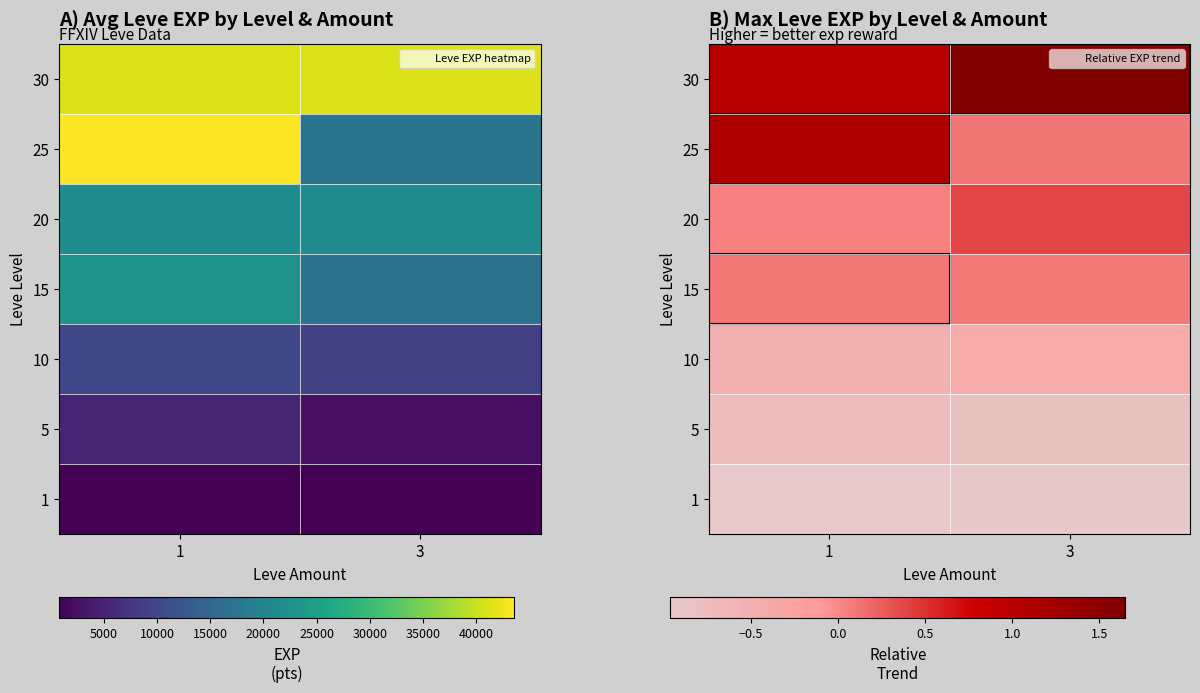

At which category is the sum across all series the highest?

1